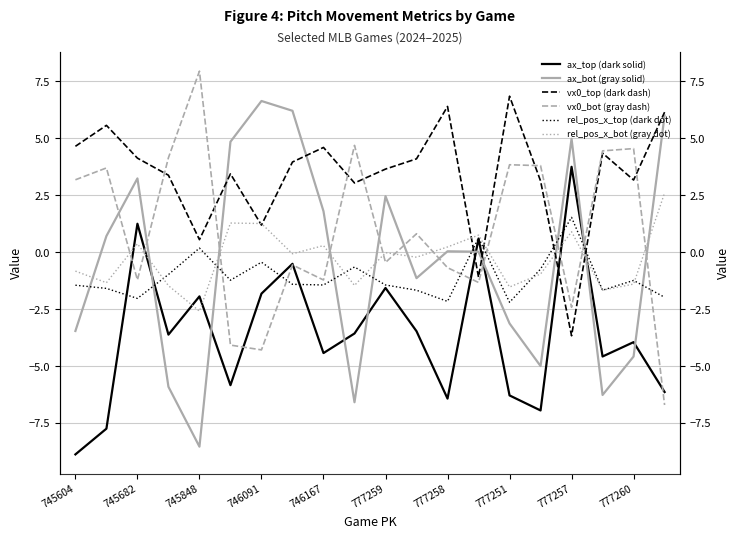

What is the value of the release_pos_x_bot point at the 10th from the left?

-1.5